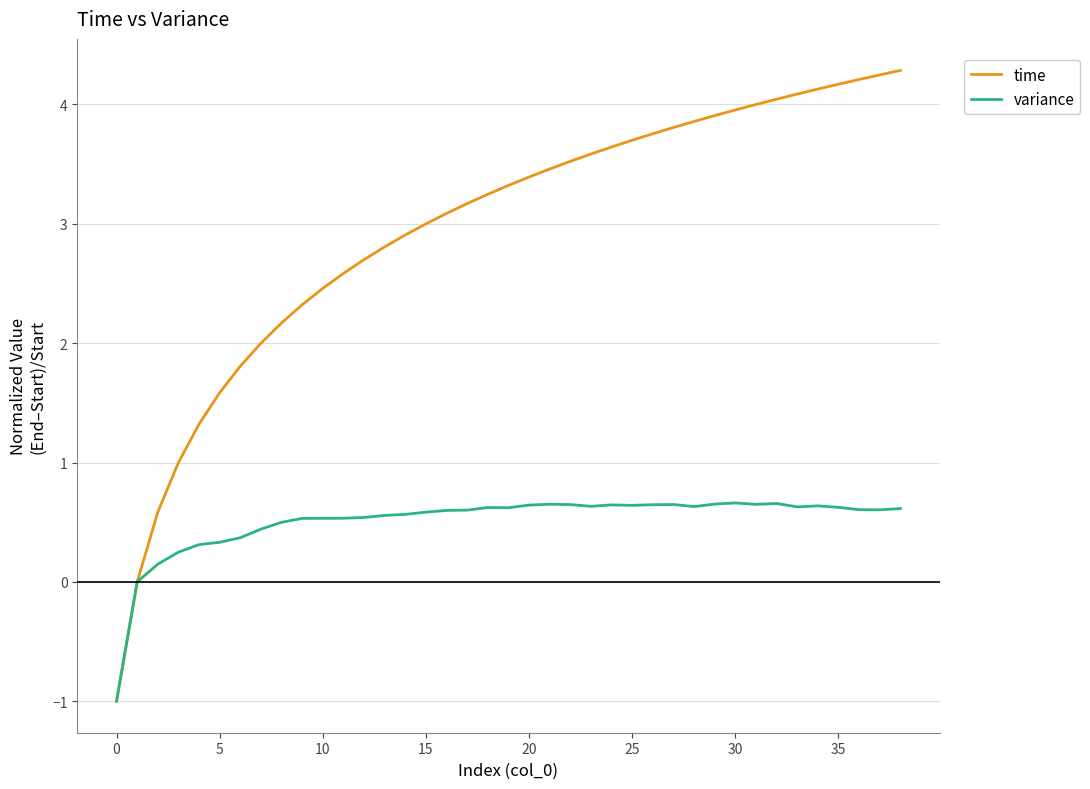

Which series has the largest range (max minus min)?

time